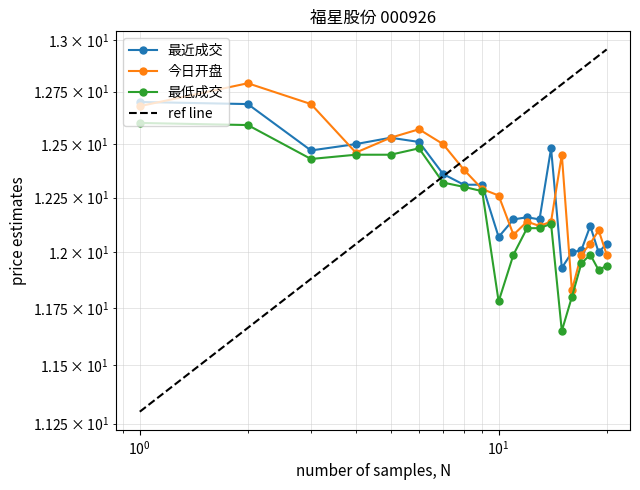

Which series ends up on top after the final intersection of 最近成交 and 今日开盘?

最近成交